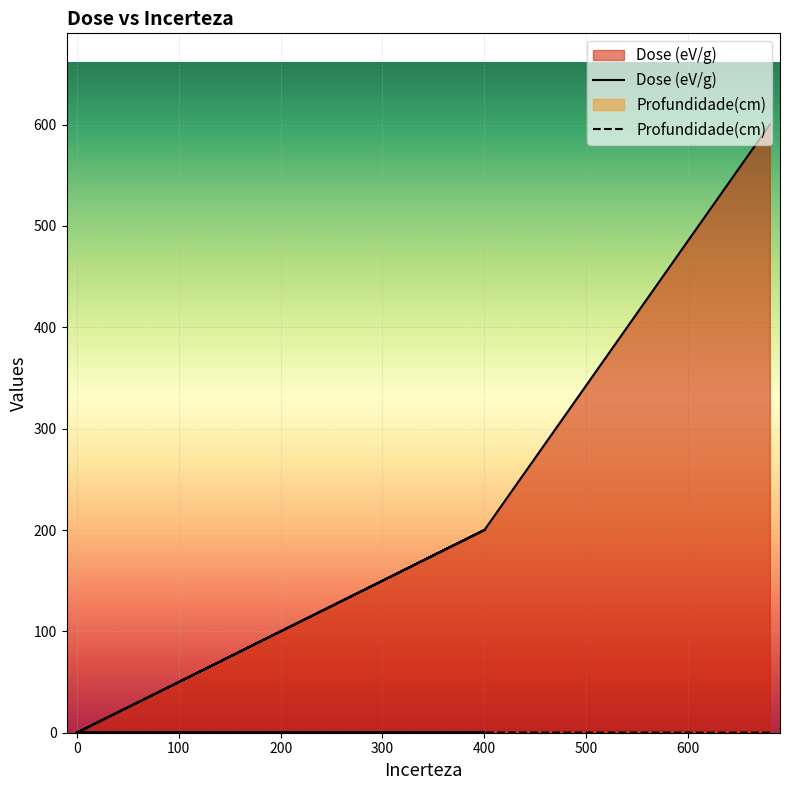

At which category does the chart reach its peak across all series?

680